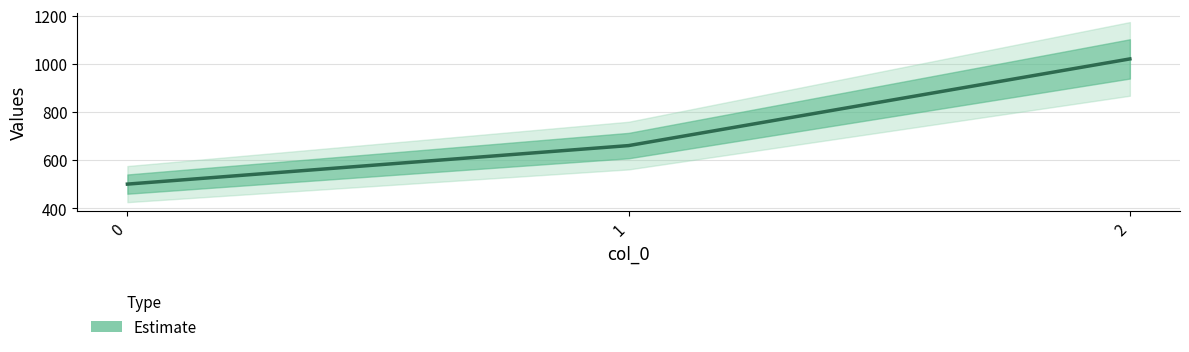

Which label corresponds to the largest value in the chart?

2